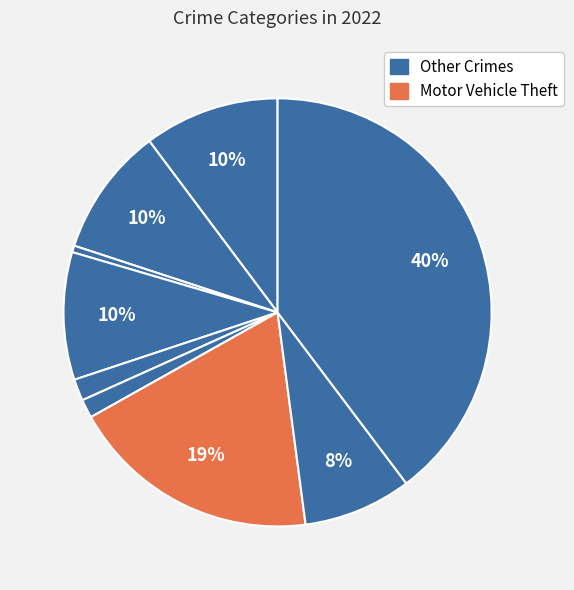

Does any single category account for the majority?

No